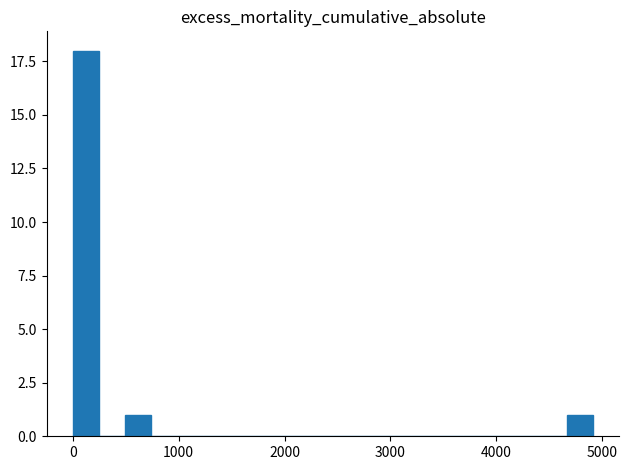

Around what value on the x-axis is the tallest bar? Give the approximate position of its centre, as read against the axis.

100